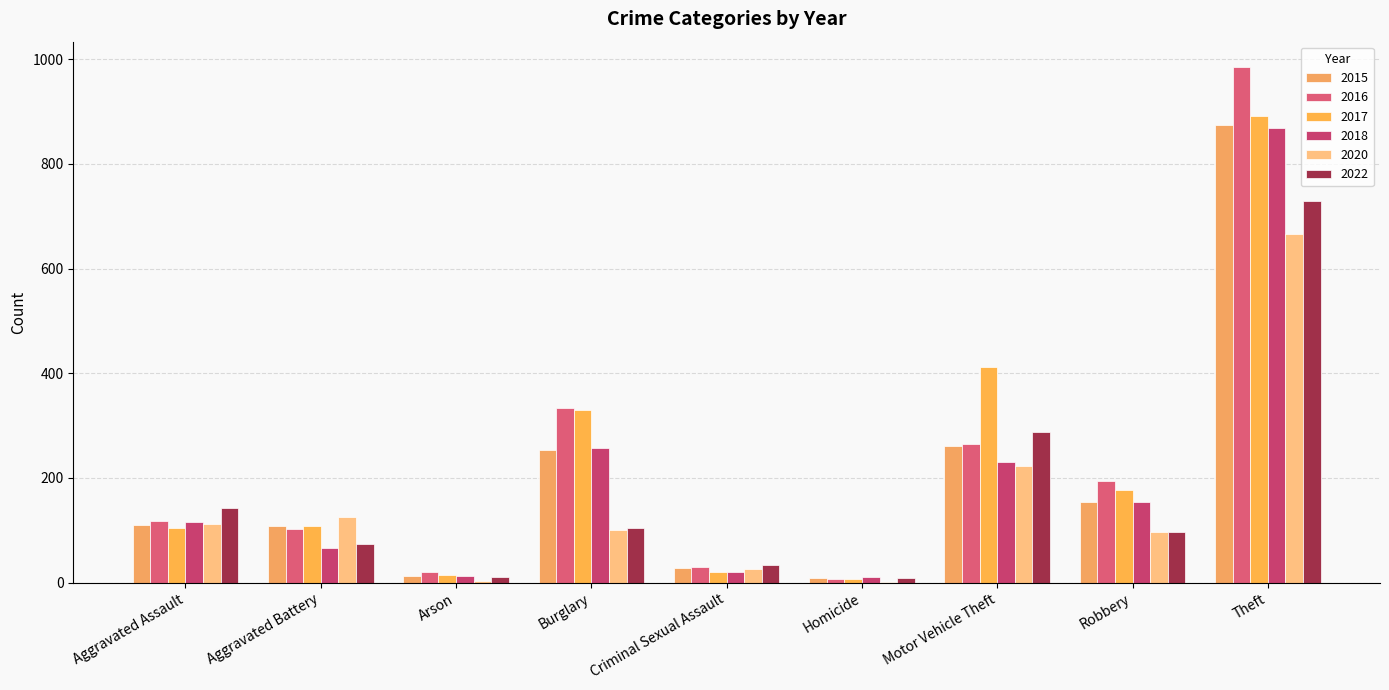

Rank the series by their maximum value, from highest to lowest.

2016, 2017, 2015, 2018, 2022, 2020